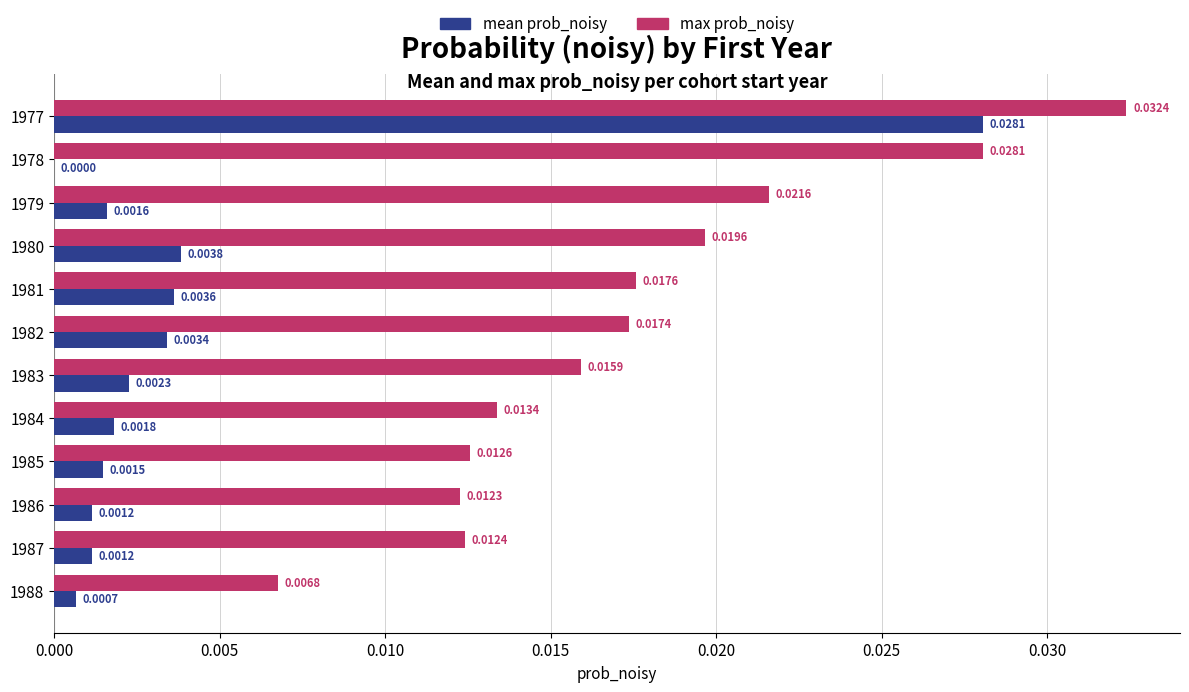

Between 1979 and 1984, which series saw the biggest shift?

max prob_noisy